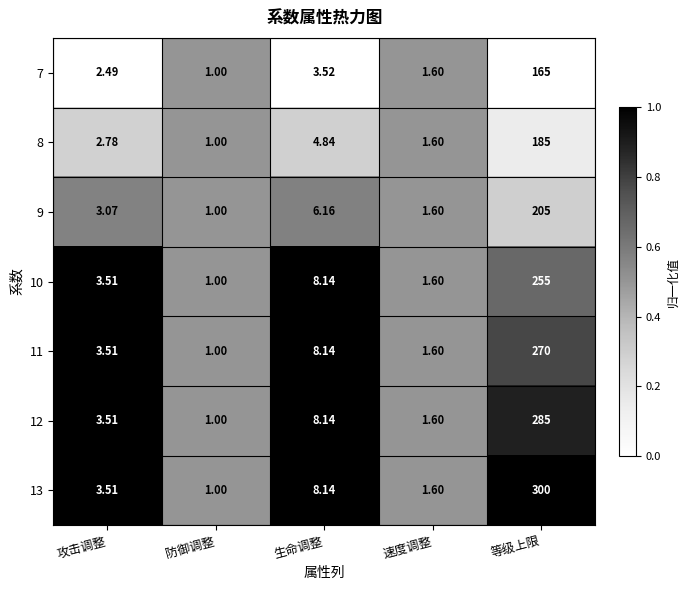

At which label does 7 reach its minimum?

防御调整